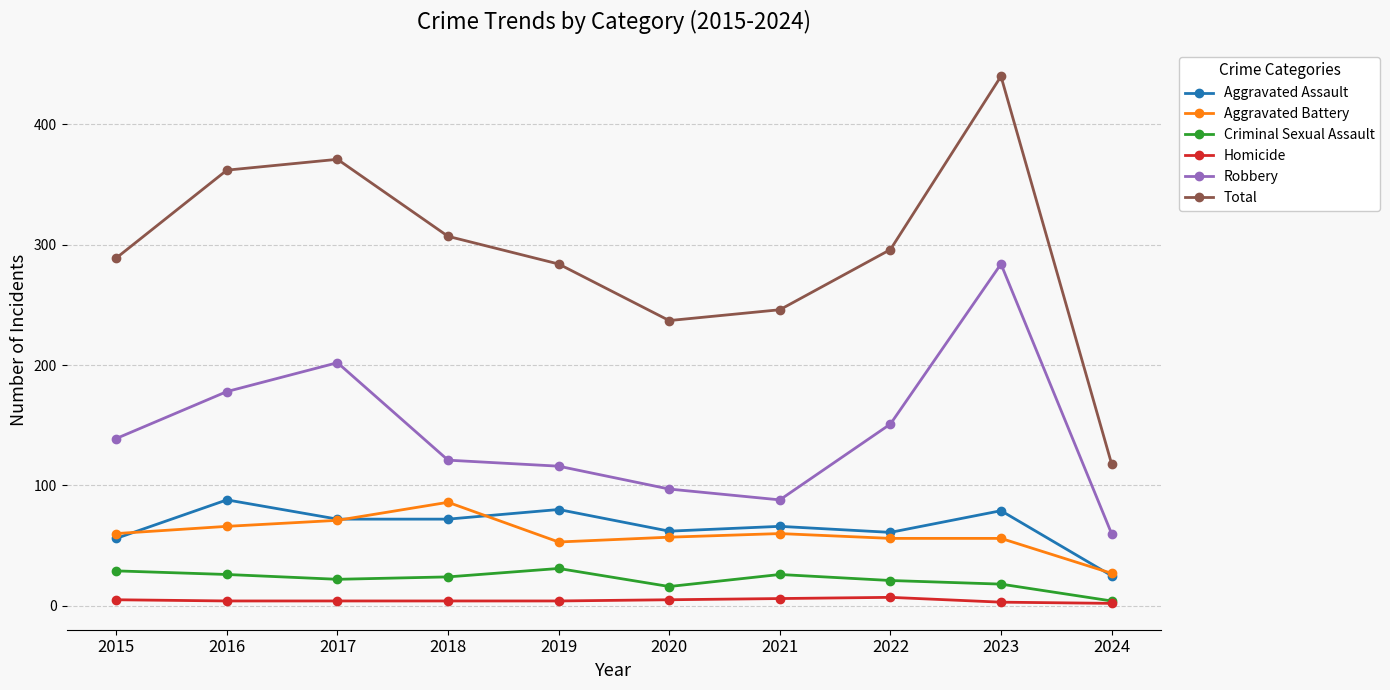

Which series has the largest total across all categories?

Total